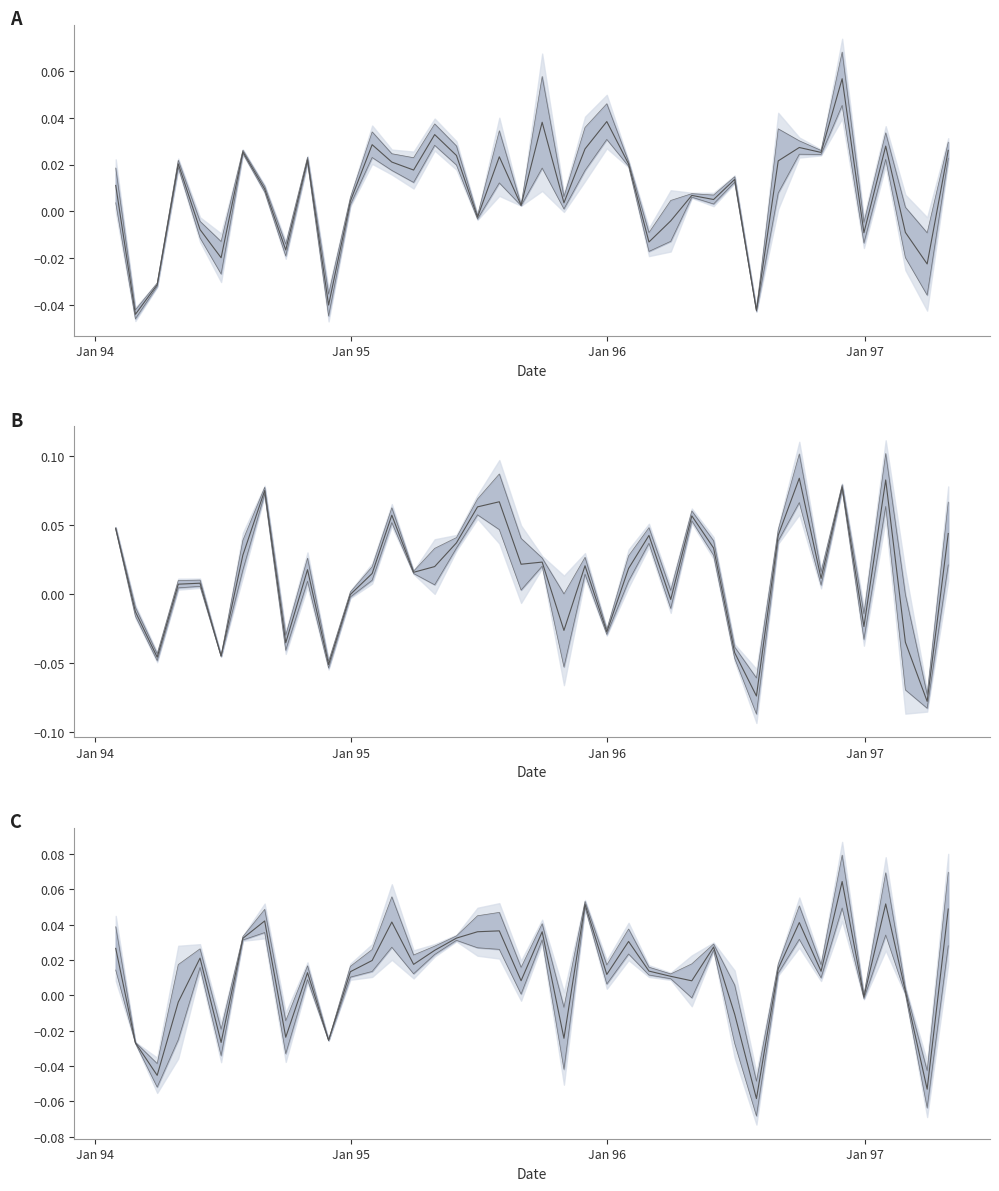

Where is the first local minimum for _10?

2